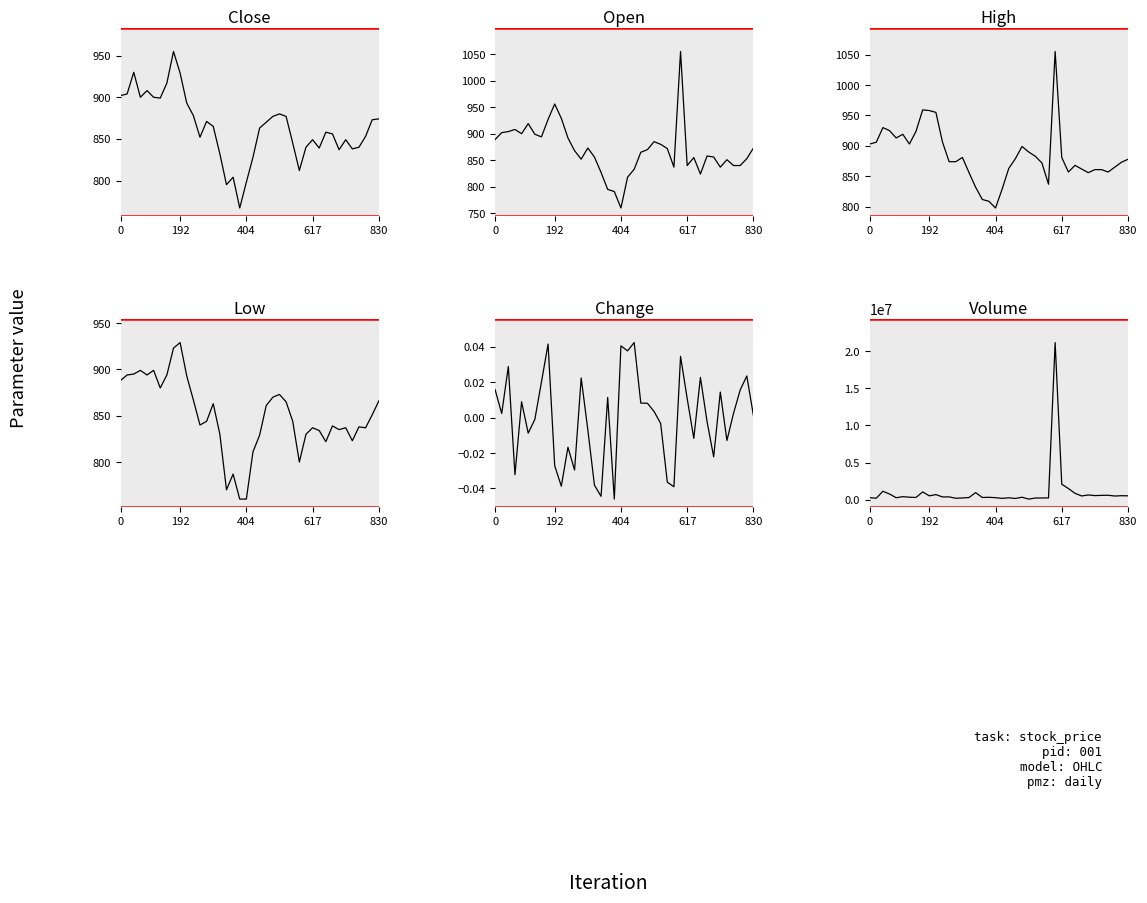

Rank the series by their maximum value, from lowest to highest.

Change, Low, Close, Open, High, Volume